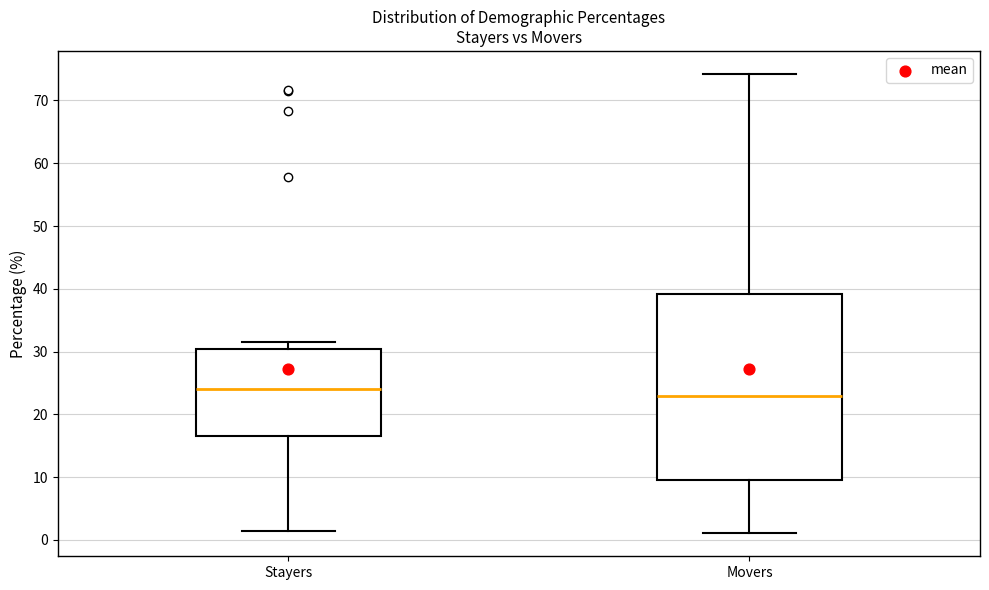

Which box is the tallest, from its lower edge to its upper edge?

Movers